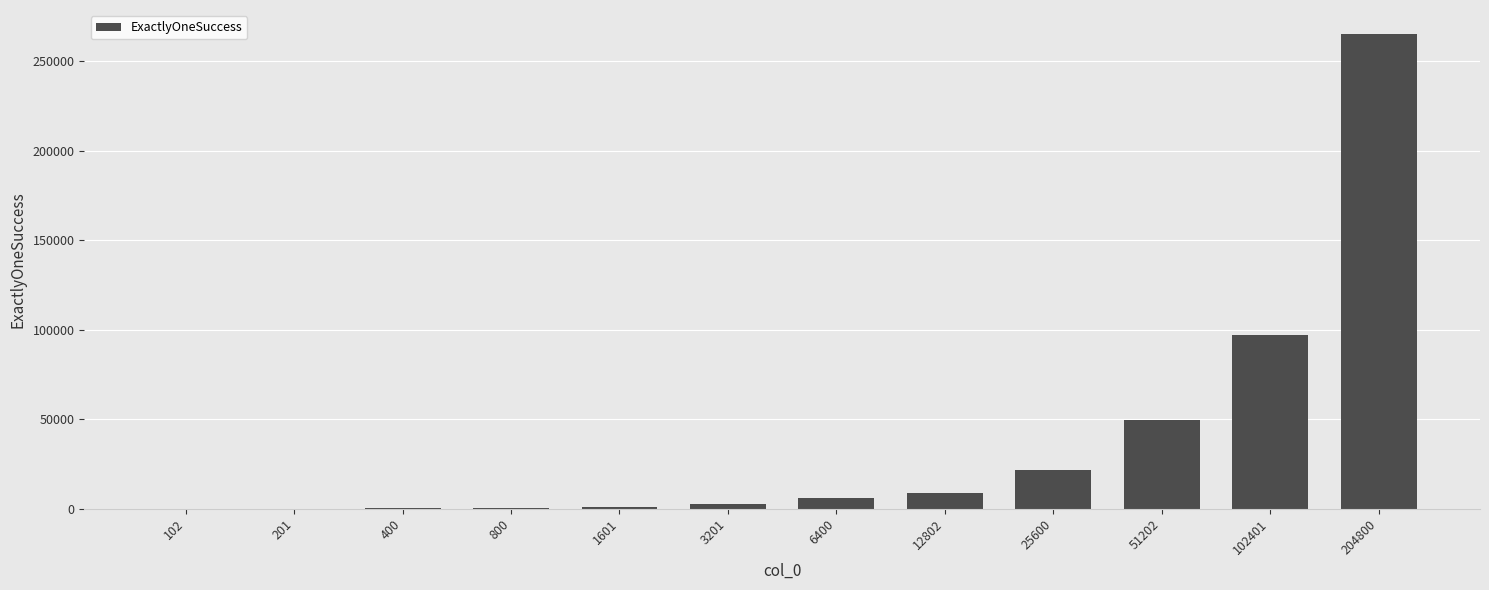

Which category has the highest value across all series?

204800